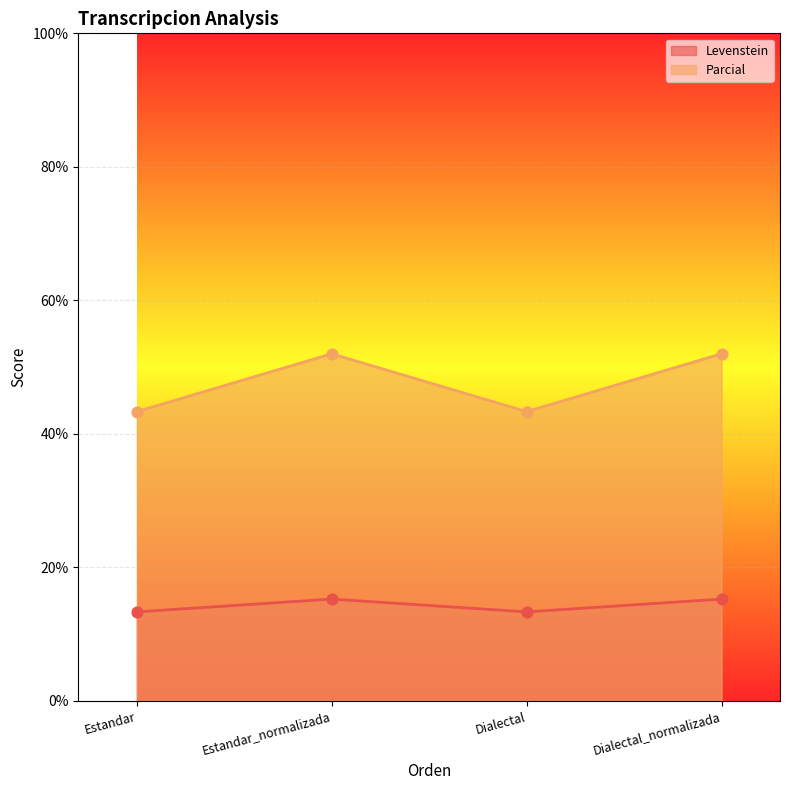

At how many categories does at least one series exceed 32?

4